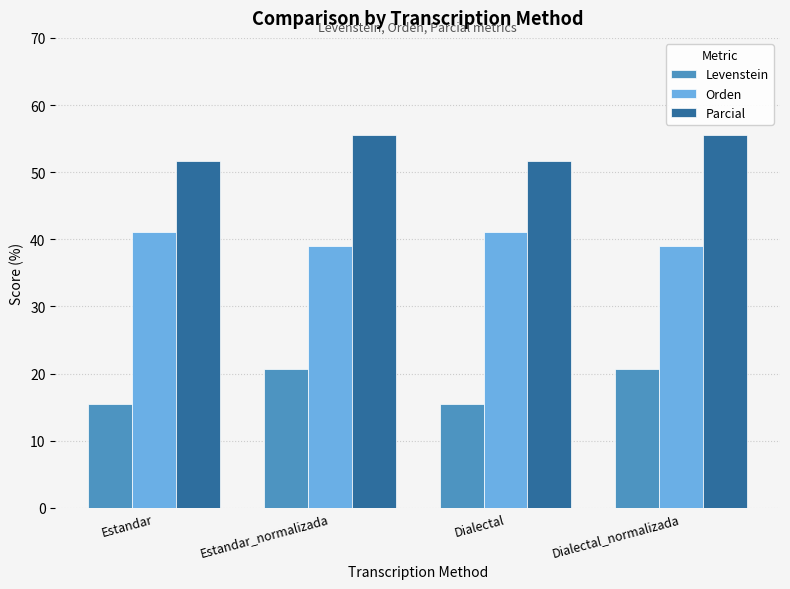

What is the spread (max minus min) of values at Estandar?

36.2